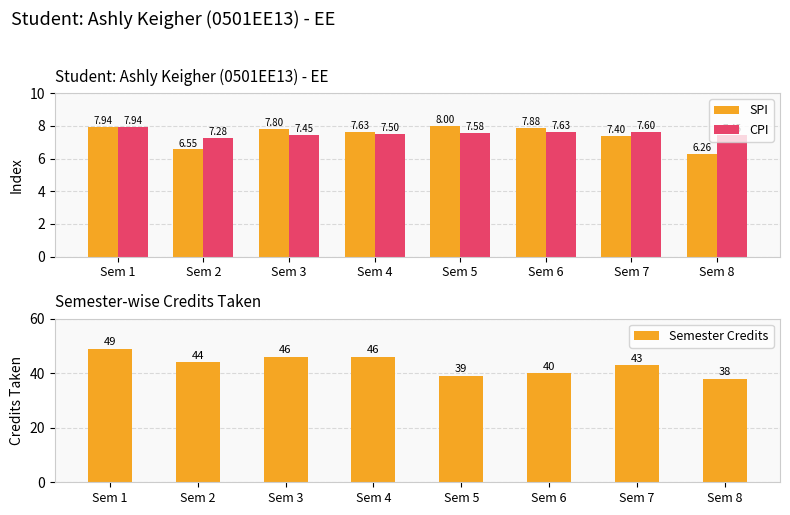

Between Sem 2 and Sem 1, which is larger?

Sem 1